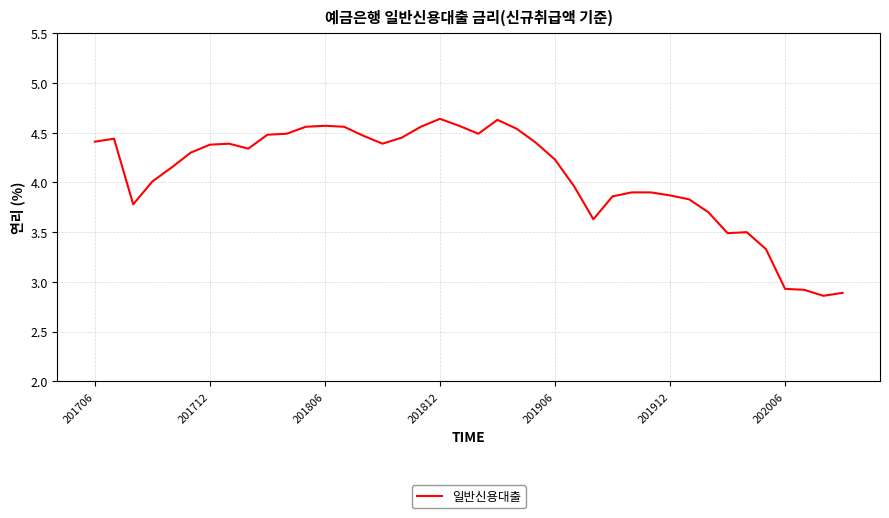

Is this an area chart (filled region under the line)?

No